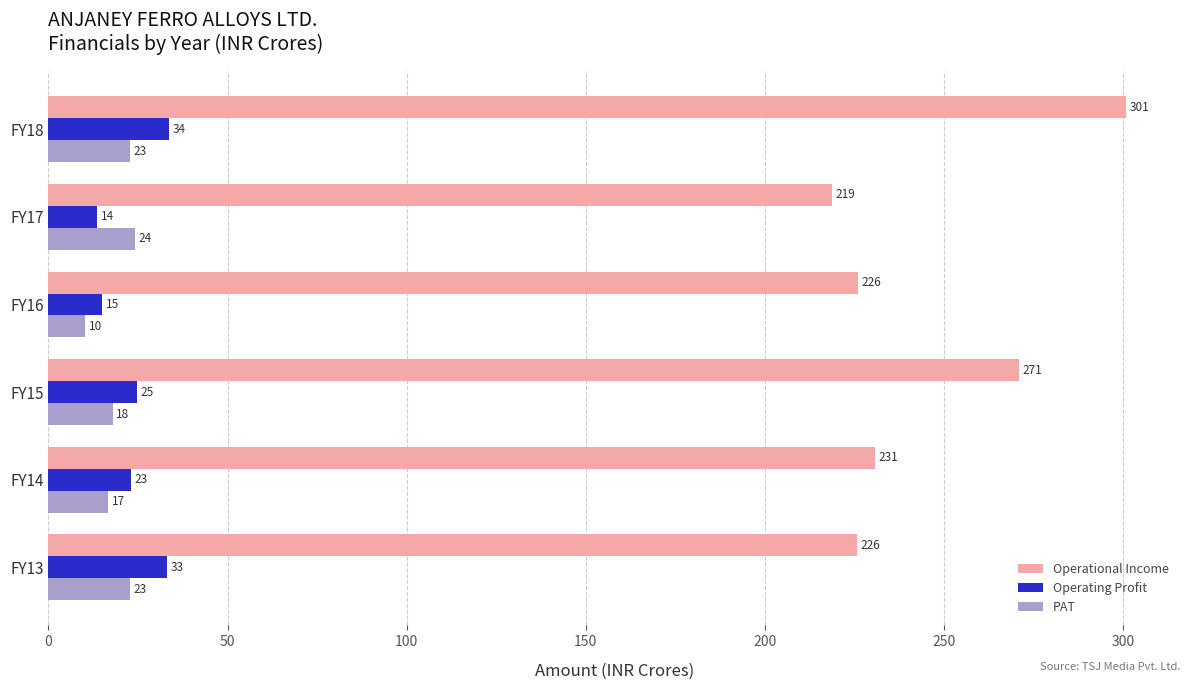

Between FY16 and FY15, which series saw the biggest shift?

Operational Income